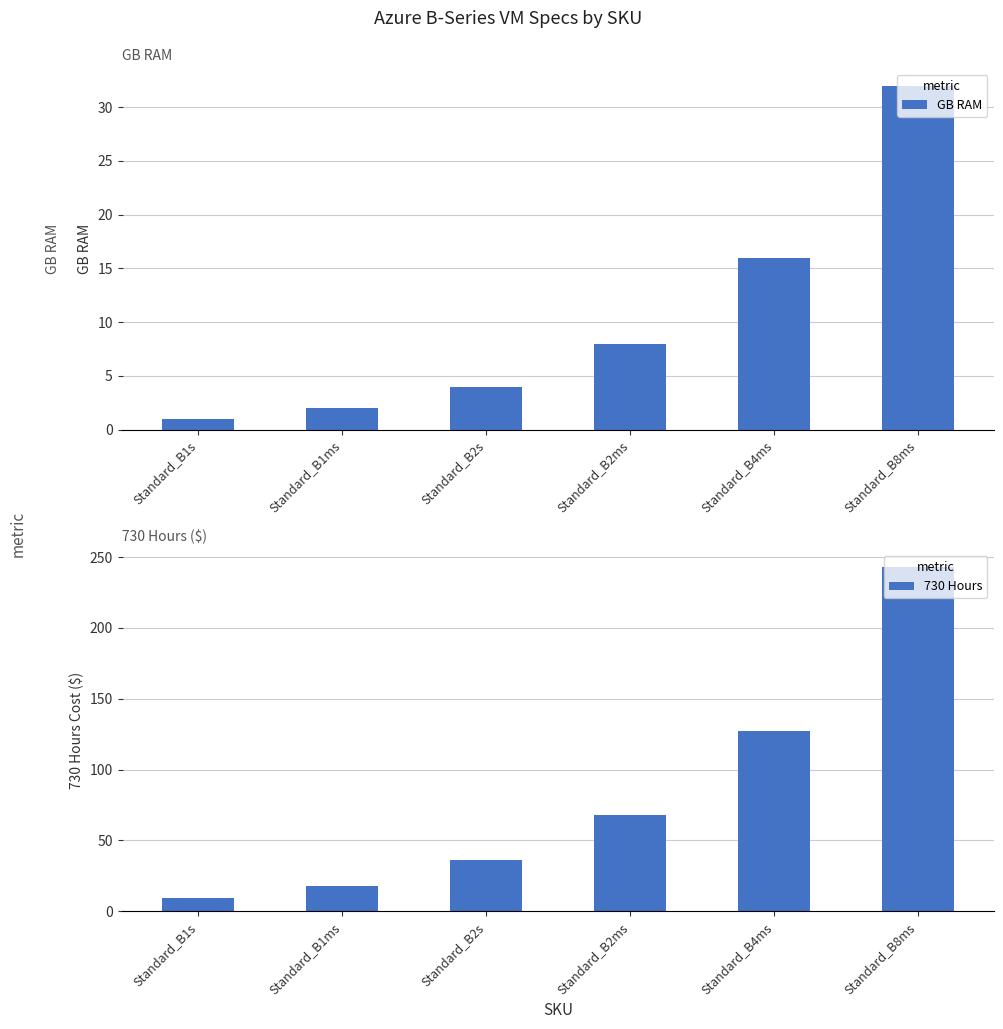

At how many categories does at least one series exceed 145?

1